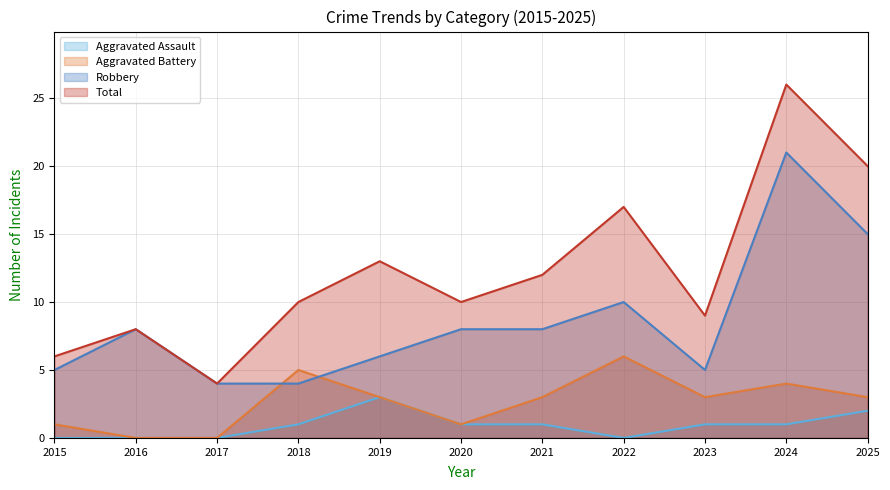

Which series changed the most between 2022 and 2024?

Robbery